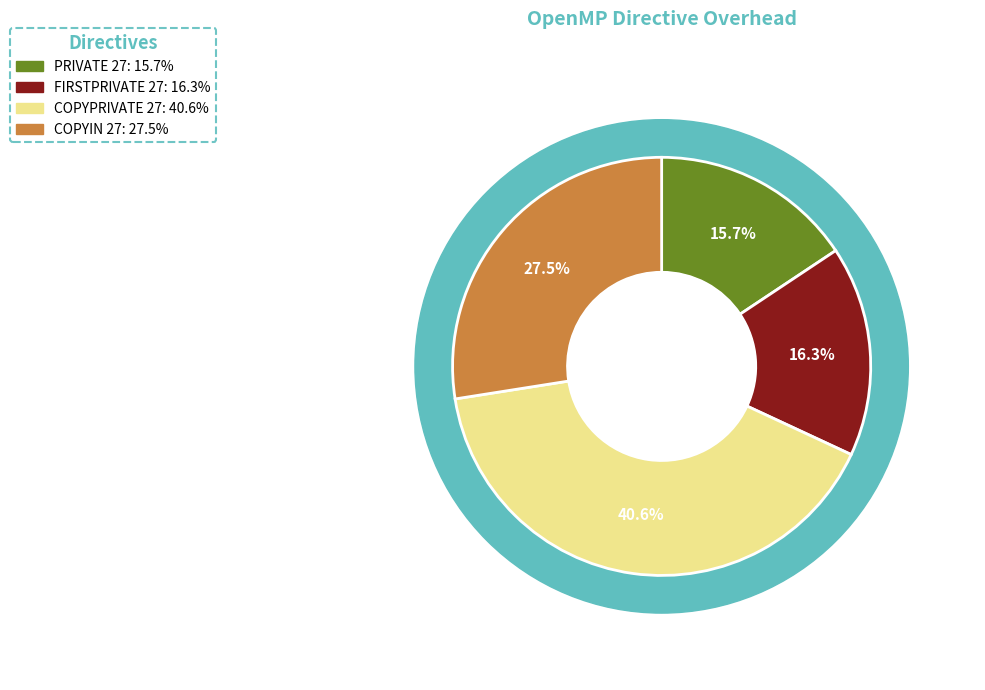

To the nearest percent, what portion does FIRSTPRIVATE 27 represent?

16%